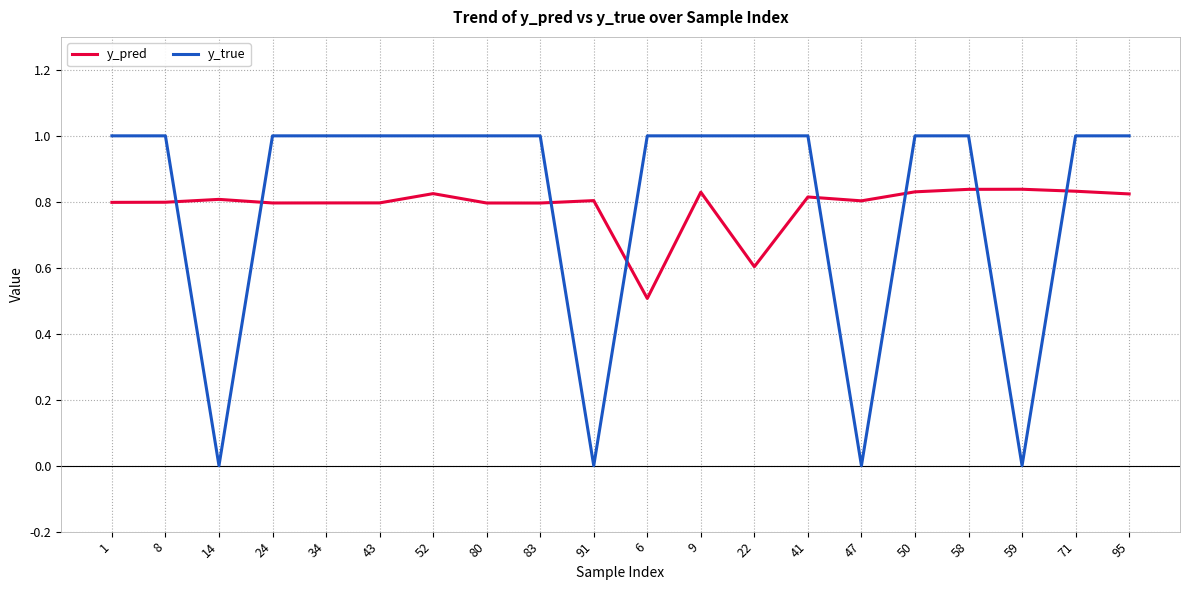

True or false: y_true has a value of 1.7 at 80.

False